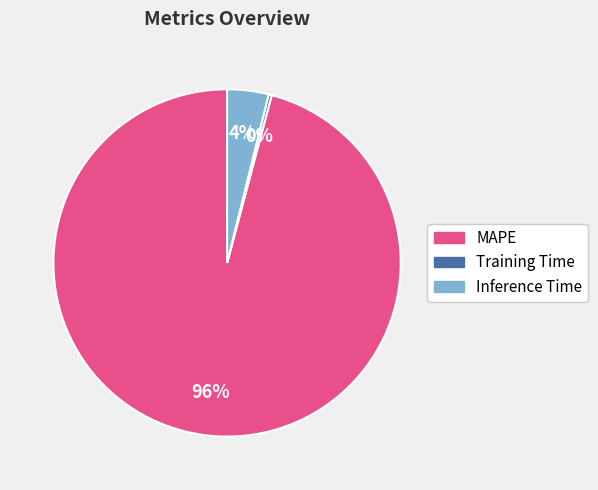

Is there a majority slice in this chart?

Yes